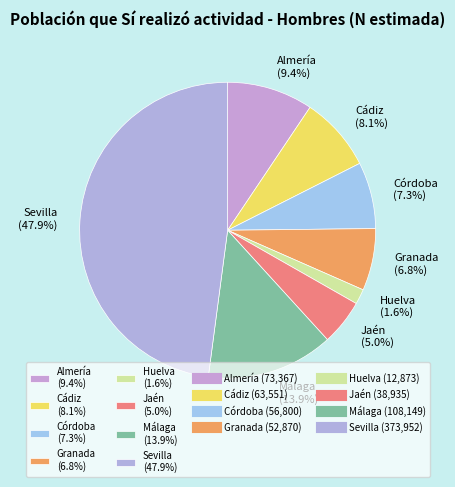

Combined, what portion of the pie is Granada and Cádiz?

14.9%